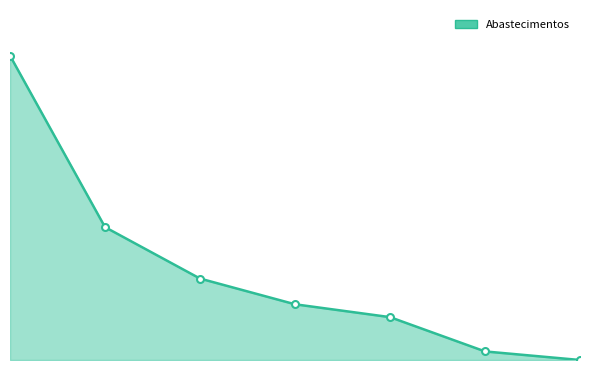

What is the value of the 1st point from the left?

71